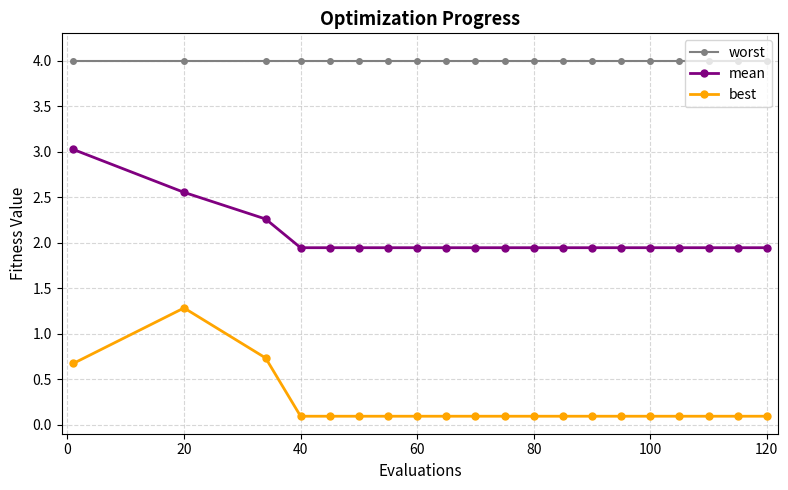

What is the sum of all mean values?

40.9